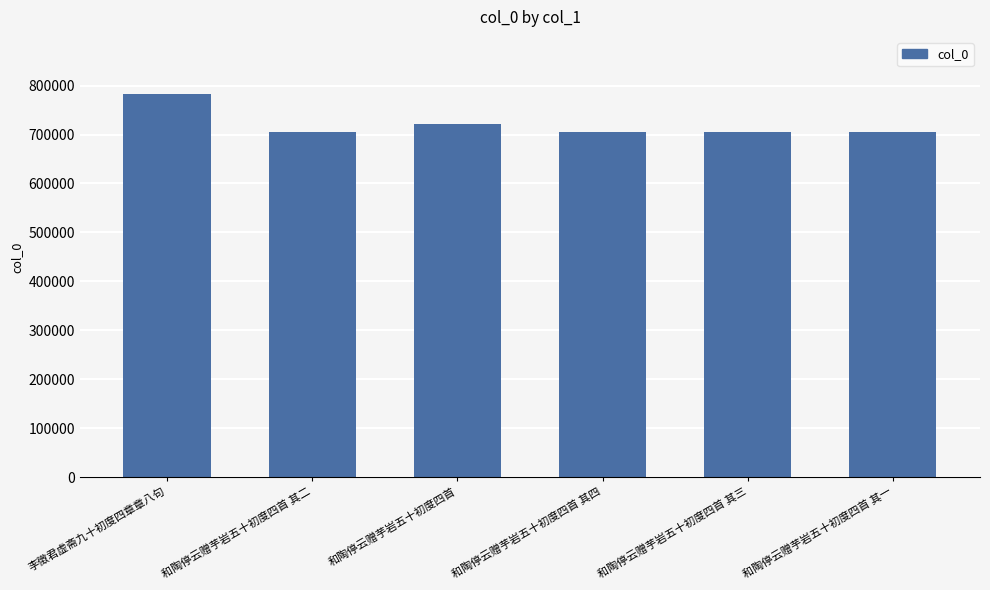

What is the average value?

721228